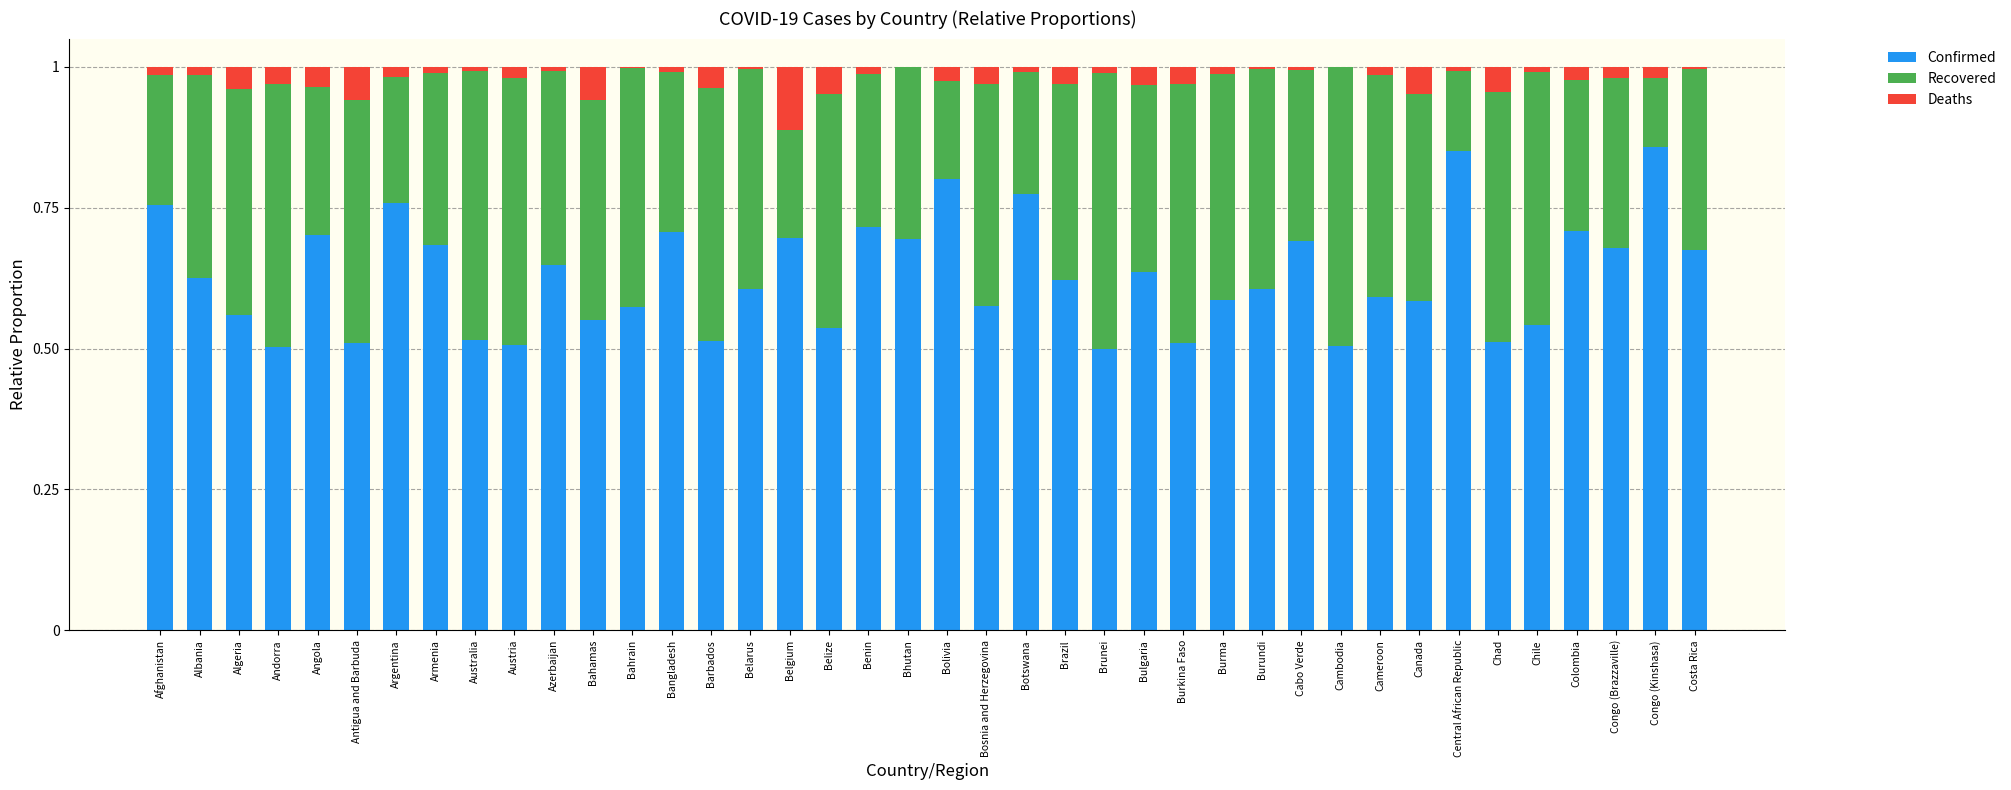

True or false: Confirmed has a value of 1.0 at Belarus.

False